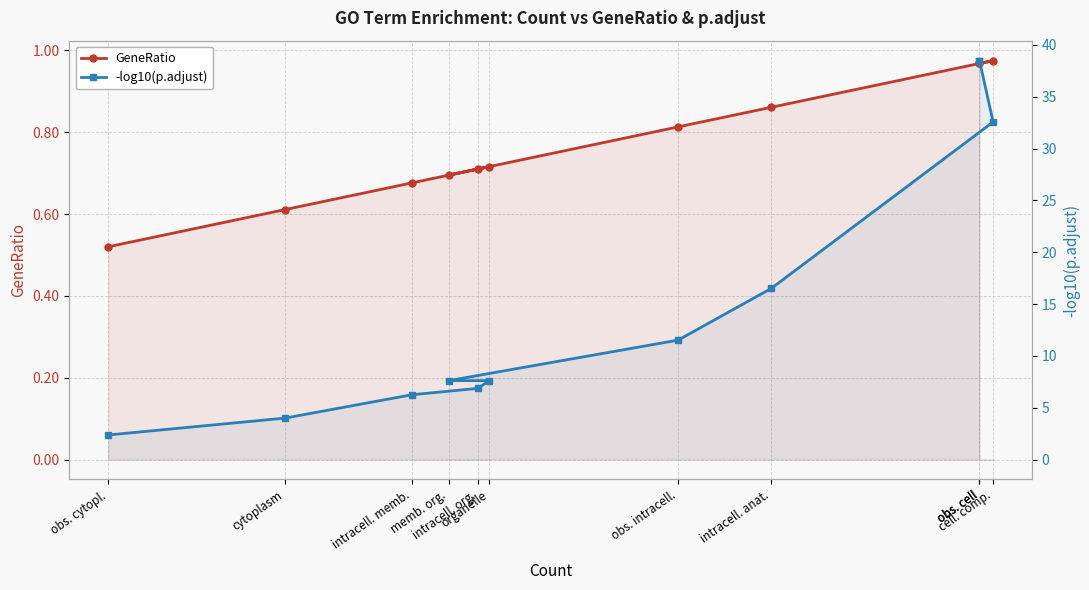

Rank the categories by -log10(p.adjust) value from lowest to highest.

obs. cytopl., cytoplasm, intracell. memb., intracell. org., memb. org., organelle, obs. intracell., intracell. anat., cell. comp., obs. cell, obs. cell